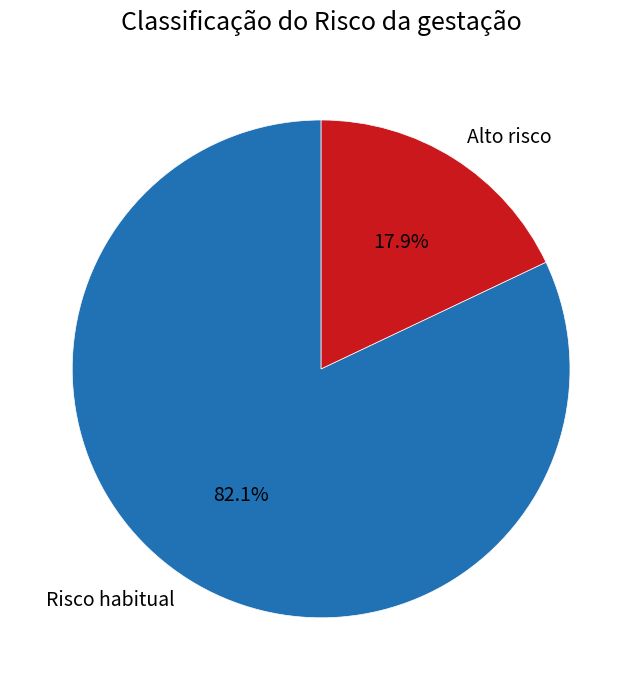

To the nearest percent, what portion does Alto risco represent?

18%